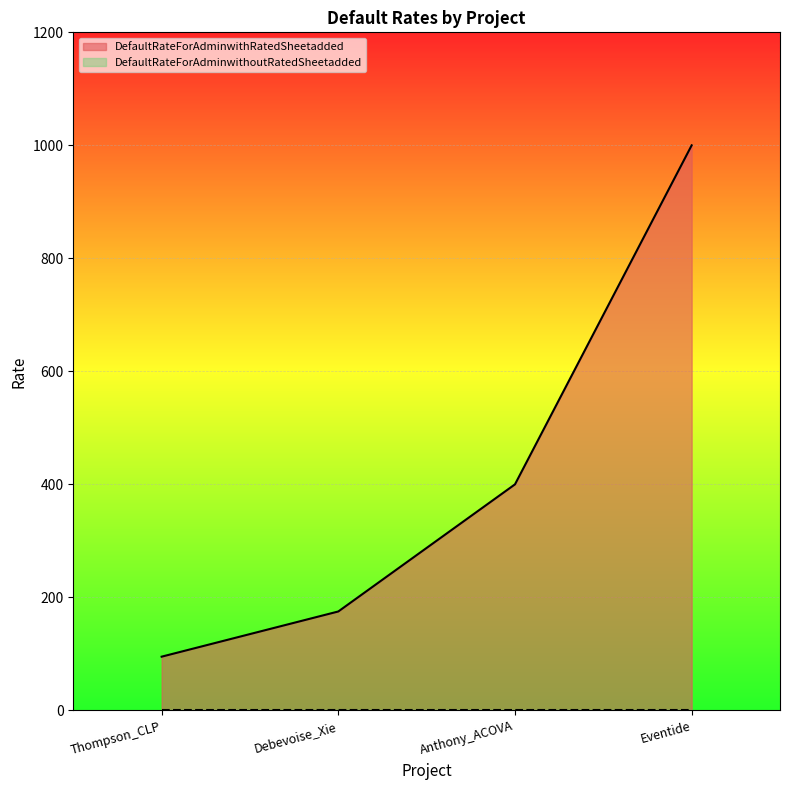

Rank the categories by value from highest to lowest.

Eventide, Anthony_ACOVA, Debevoise_Xie, Thompson_CLP